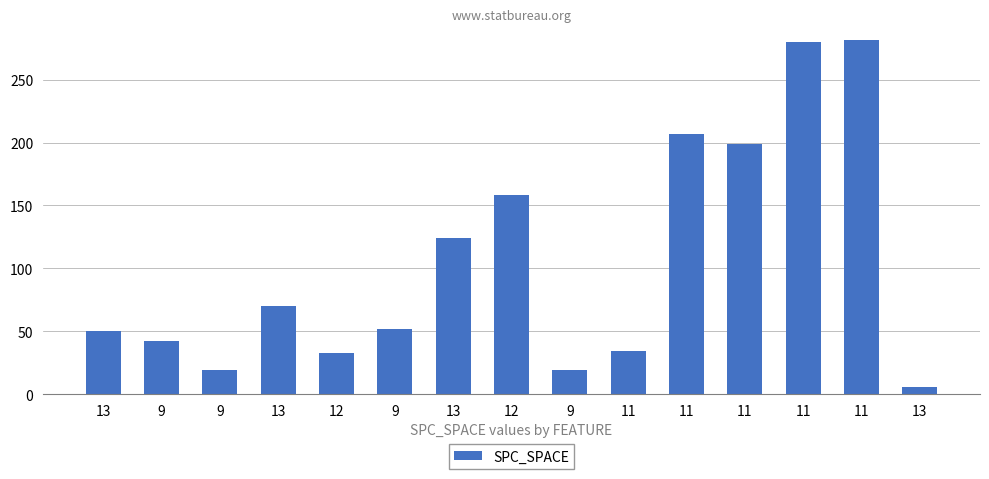

Are the bars horizontal?

No